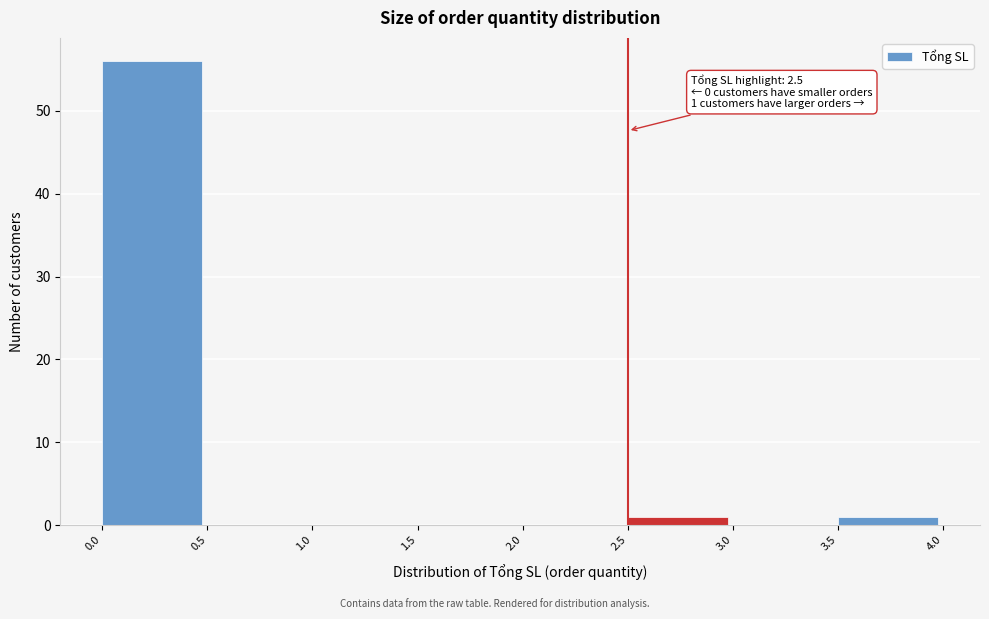

Over which range of the x-axis is the bar tallest?

0.0 to 0.5